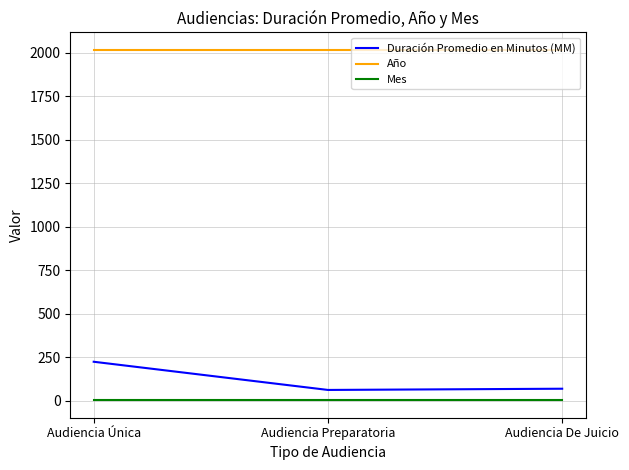

The Año series shows 3070 at Audiencia Preparatoria. True or false?

False